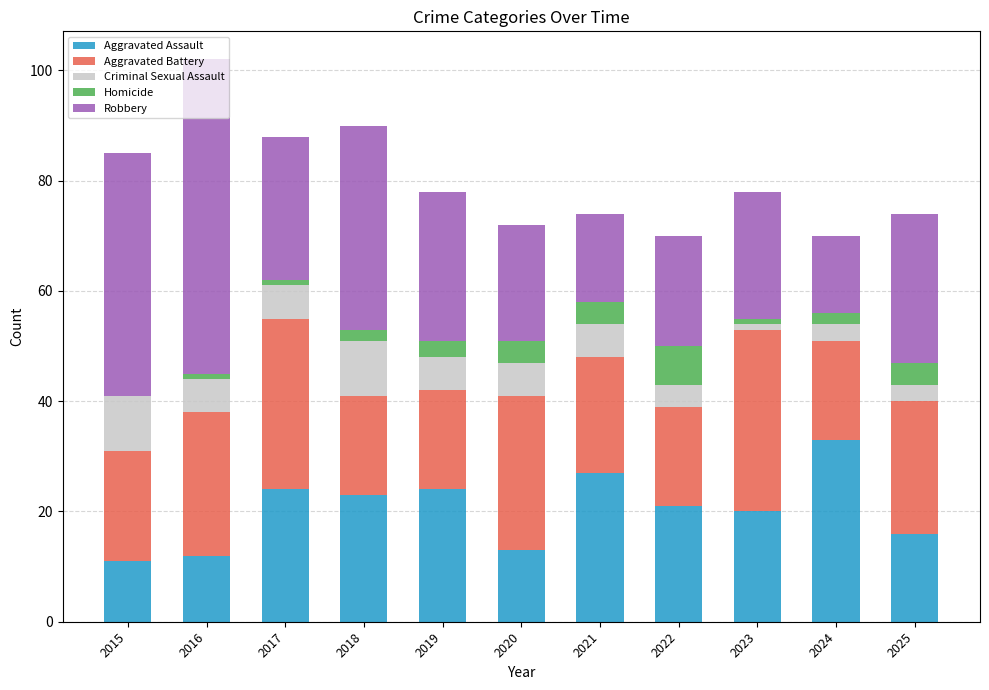

Is it true that Aggravated Assault equals 4 at 2020?

False